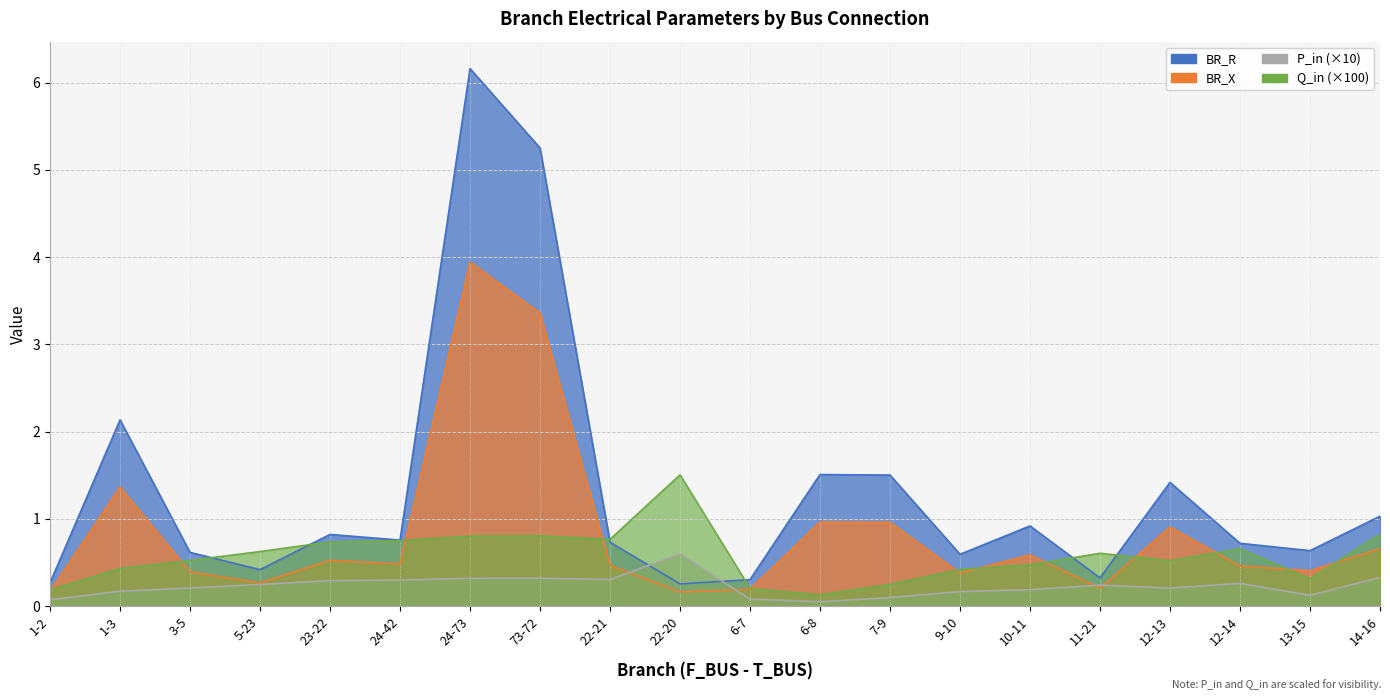

The BR_R series shows 0.6 at 3-5. True or false?

True